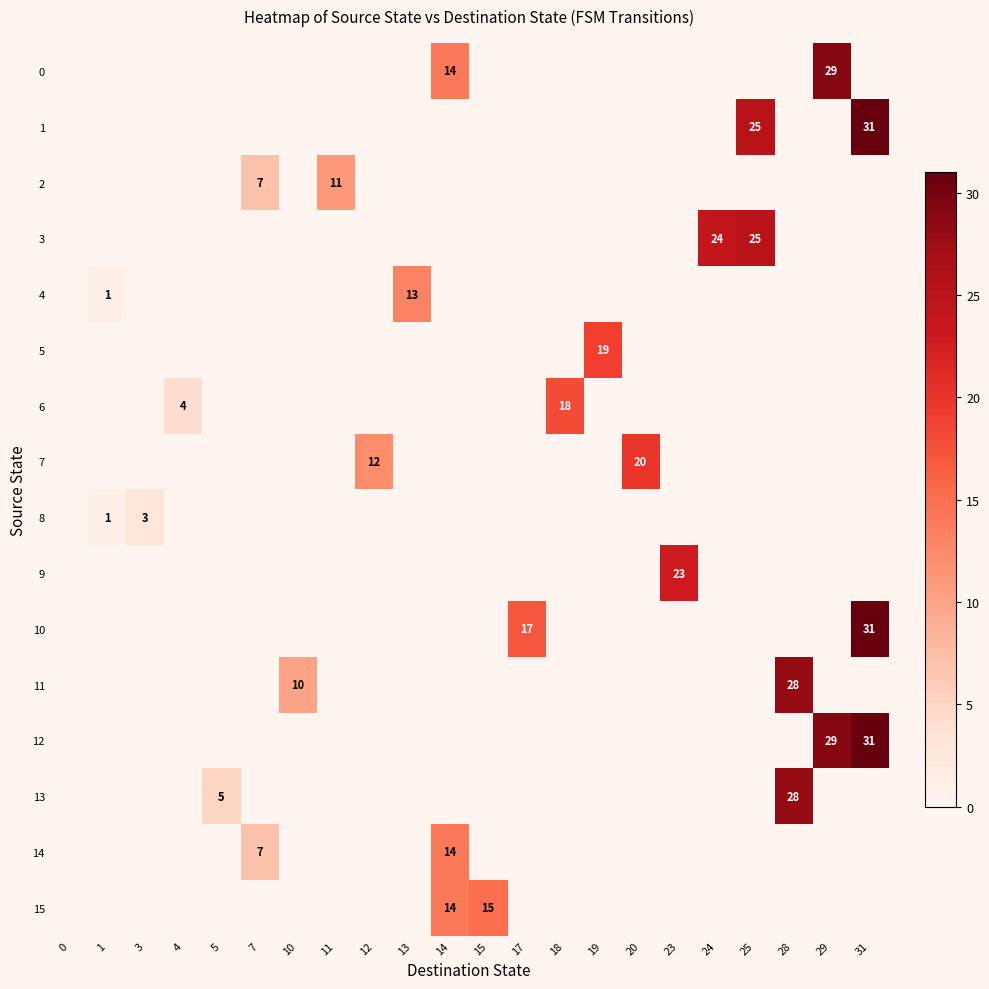

Between 1 and 20, which series saw the biggest shift?

7